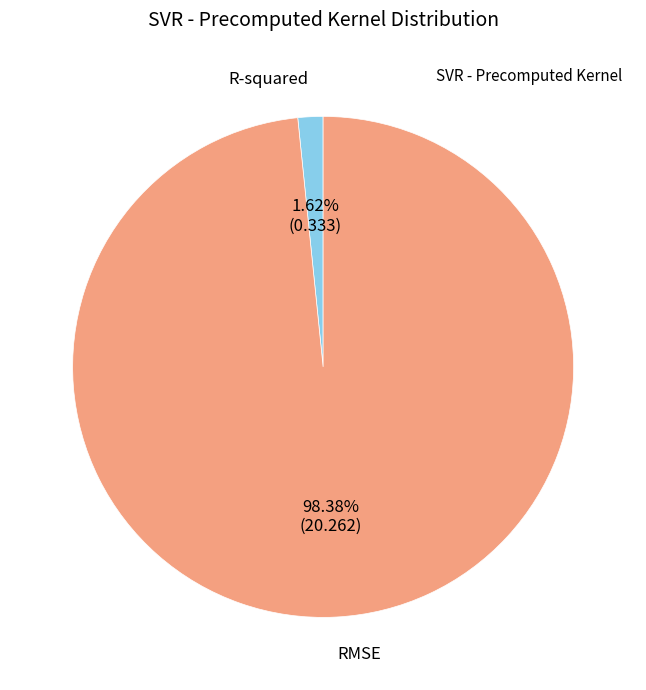

Does any single category account for the majority?

Yes